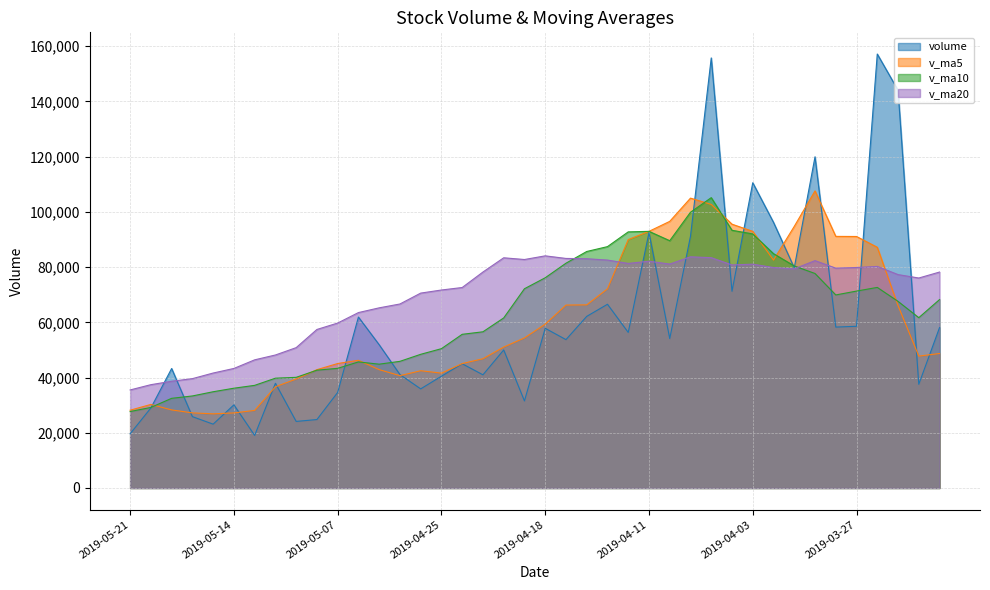

Rank the categories by volume value from lowest to highest.

2019-05-13, 2019-05-21, 2019-05-15, 2019-05-09, 2019-05-08, 2019-05-16, 2019-05-20, 2019-05-14, 2019-04-19, 2019-05-07, 2019-04-26, 2019-03-22, 2019-05-10, 2019-04-25, 2019-04-23, 2019-04-29, 2019-05-17, 2019-04-24, 2019-04-22, 2019-04-30, 2019-04-17, 2019-04-10, 2019-04-12, 2019-04-18, 2019-03-21, 2019-03-28, 2019-03-27, 2019-05-06, 2019-04-16, 2019-04-15, 2019-04-04, 2019-04-01, 2019-04-09, 2019-04-11, 2019-04-02, 2019-04-03, 2019-03-29, 2019-03-25, 2019-04-08, 2019-03-26